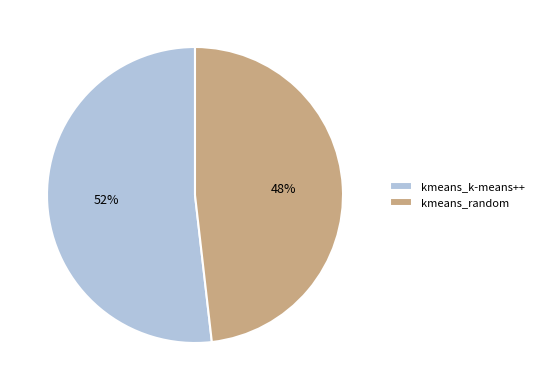

Which category has the biggest portion of the pie?

kmeans_k-means++